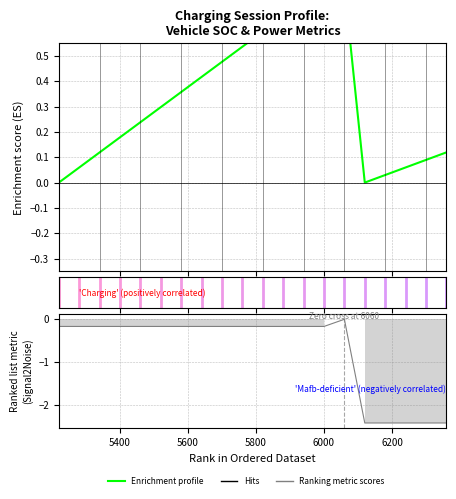

What is the value of the Ranking metric scores point at the 5th from the left?

-0.2